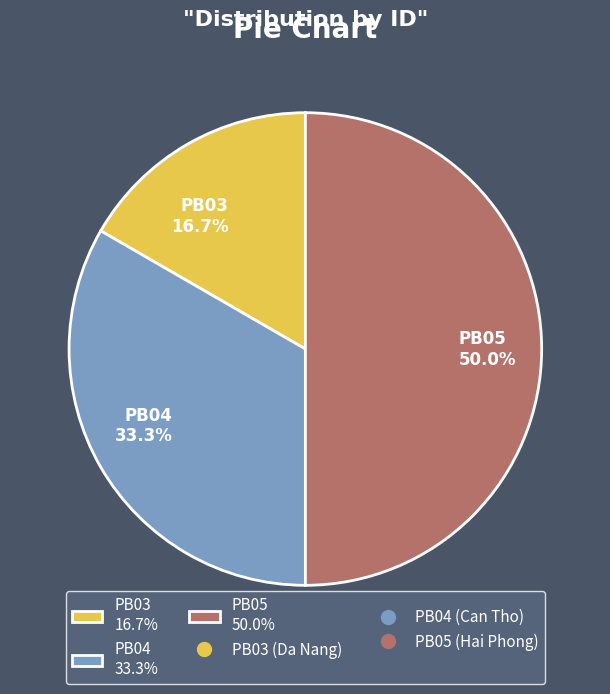

Approximately how many times larger is the value at PB03 16.7% compared to PB04 33.3%?

0.5